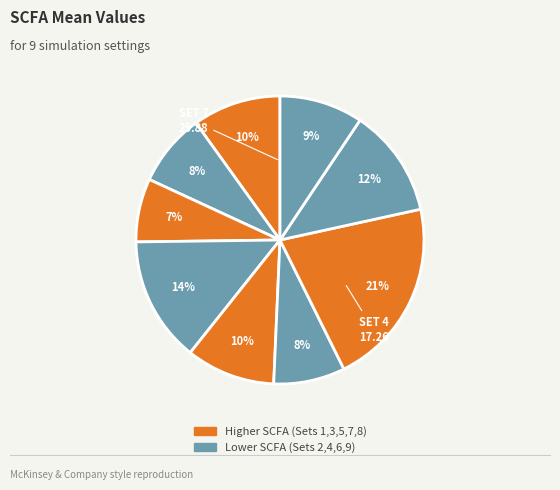

Count the number of slices in the pie.

9